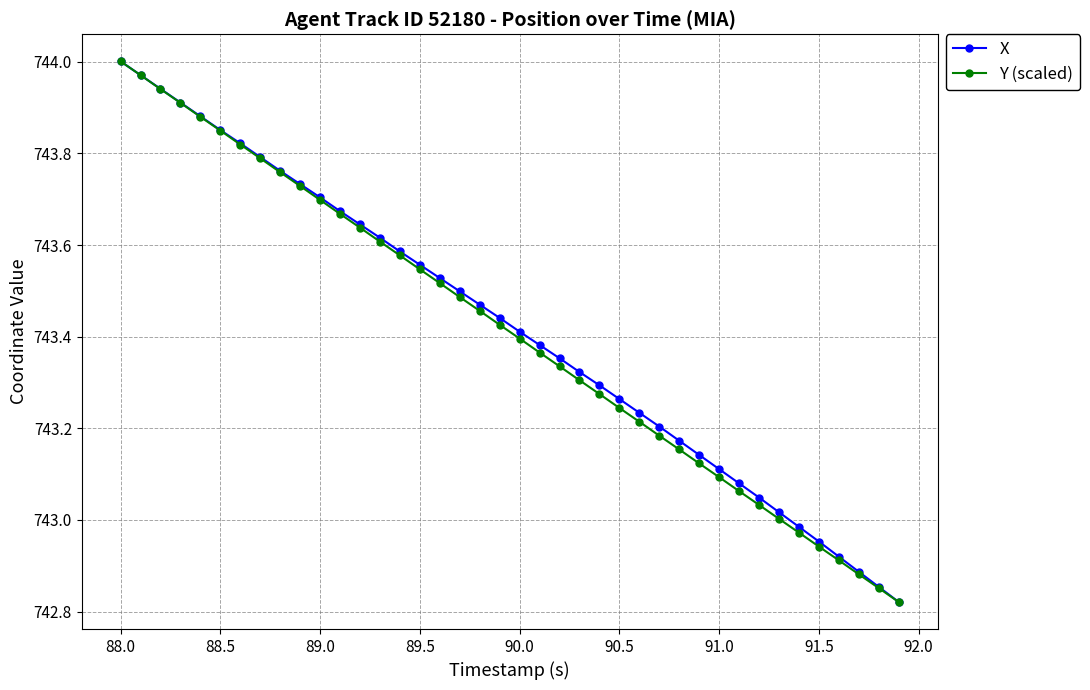

True or false: Y (scaled) has more than 2 interior local peaks.

False